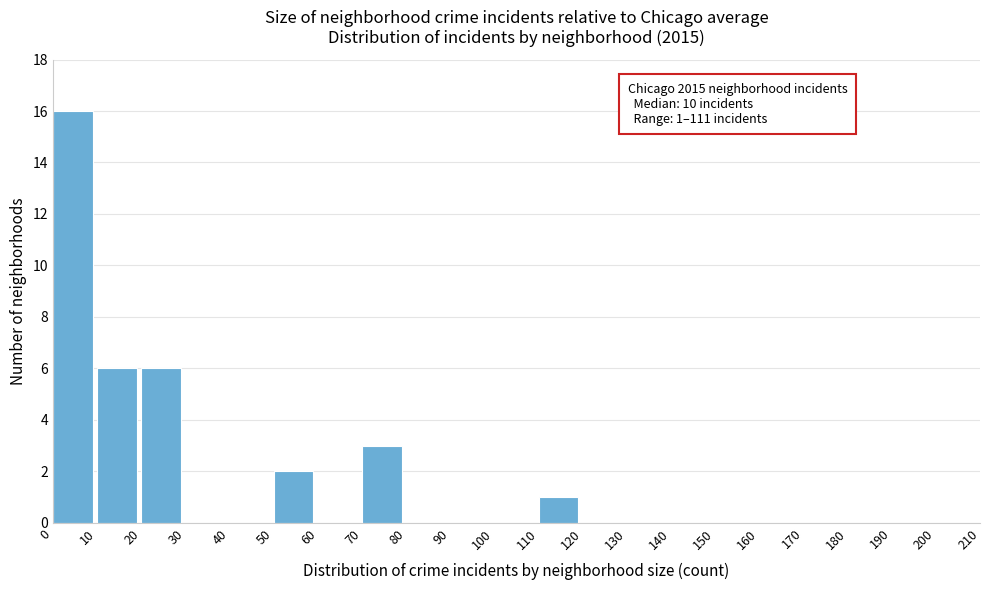

Which range on the x-axis has the tallest bar?

0 to 10